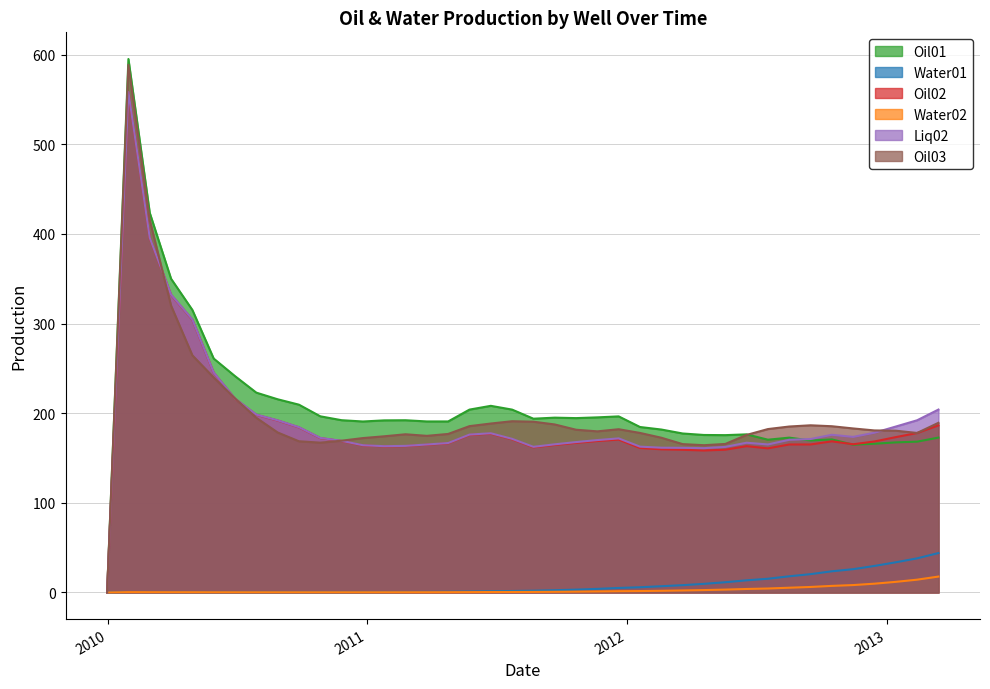

Is it true that Water02 equals 0.2 at 2010-08-28?

True